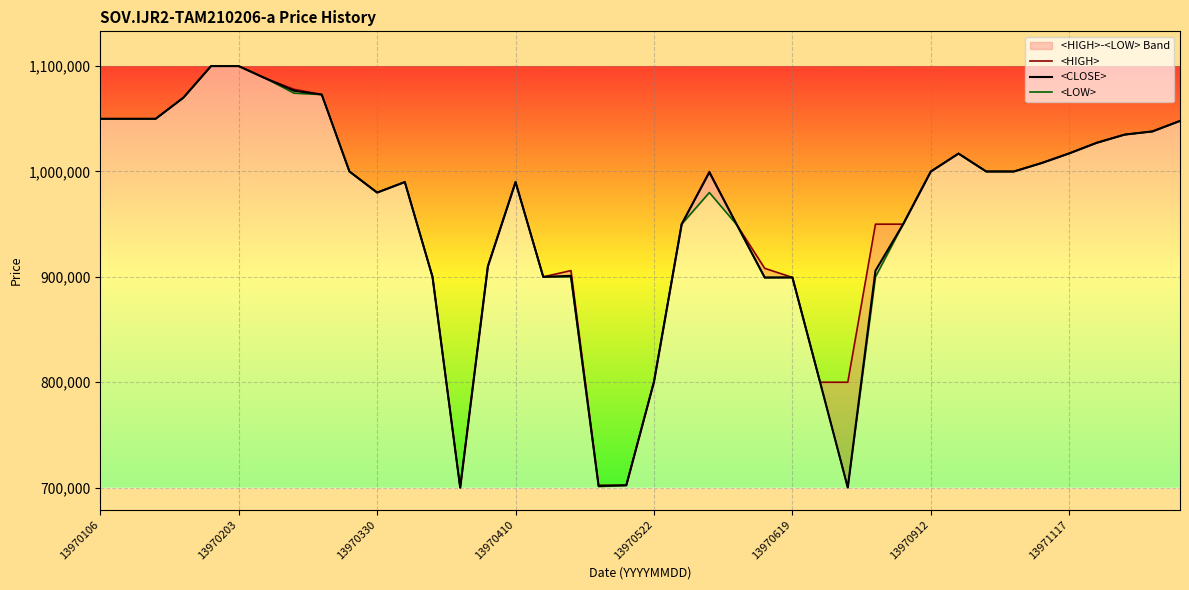

What is the highest value of the <LOW> series?

1100000